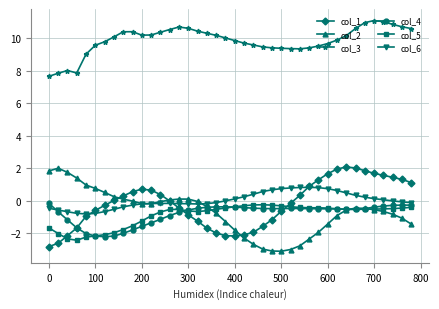

Is this an area chart (filled region under the line)?

No